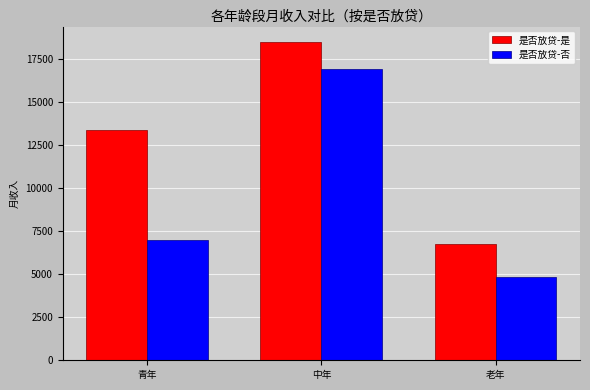

List the series in order of their overall mean, highest first.

是否放贷-是, 是否放贷-否